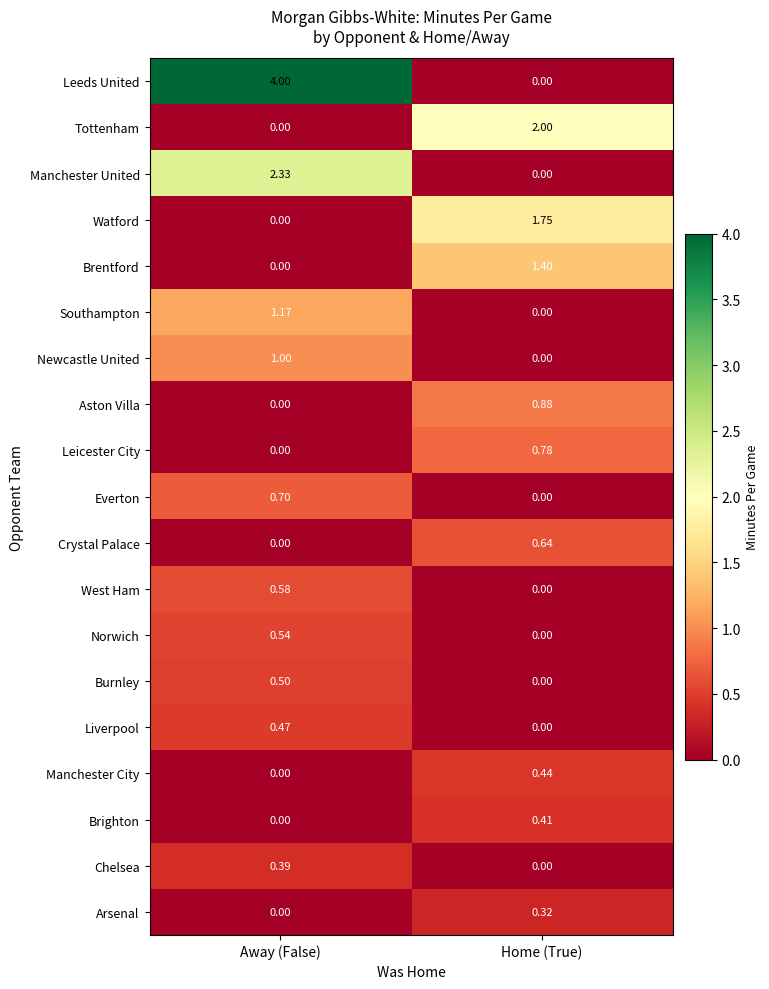

Which series has the largest total across all categories?

Leeds United